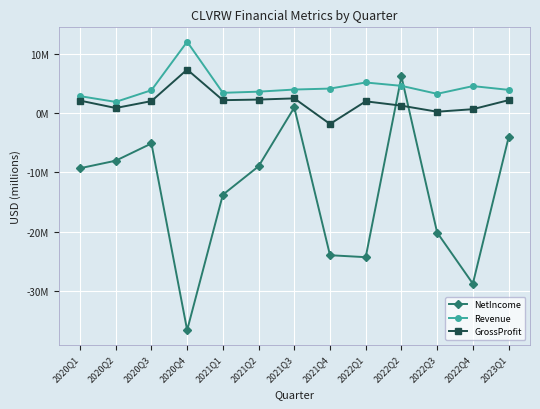

What is the sum of all GrossProfit values?

24.4